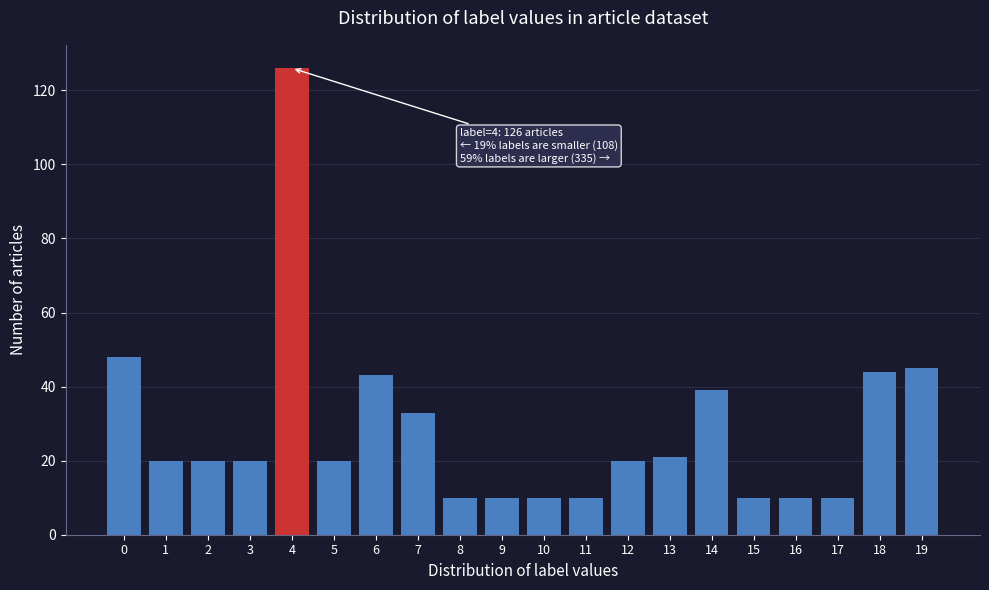

Reading left to right, list all the values displayed in this chart.

48	20	20	20	126	20	43	33	10	10	10	10	20	21	39	10	10	10	44	45